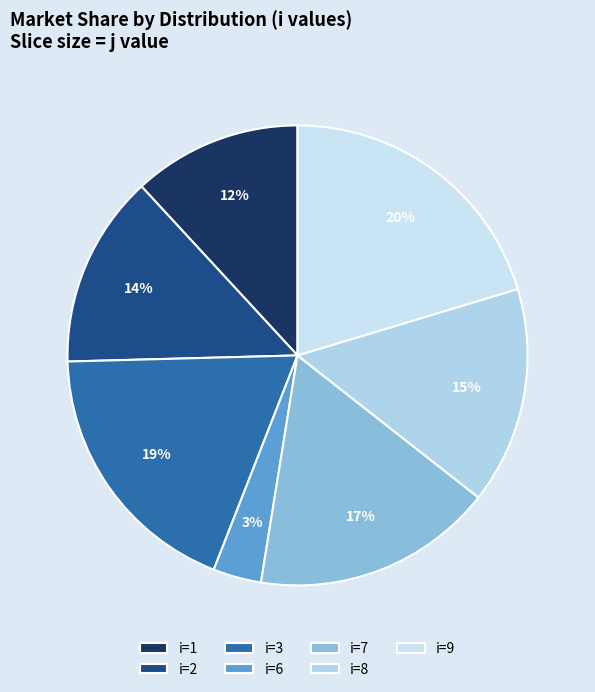

Count the number of slices in the pie.

7